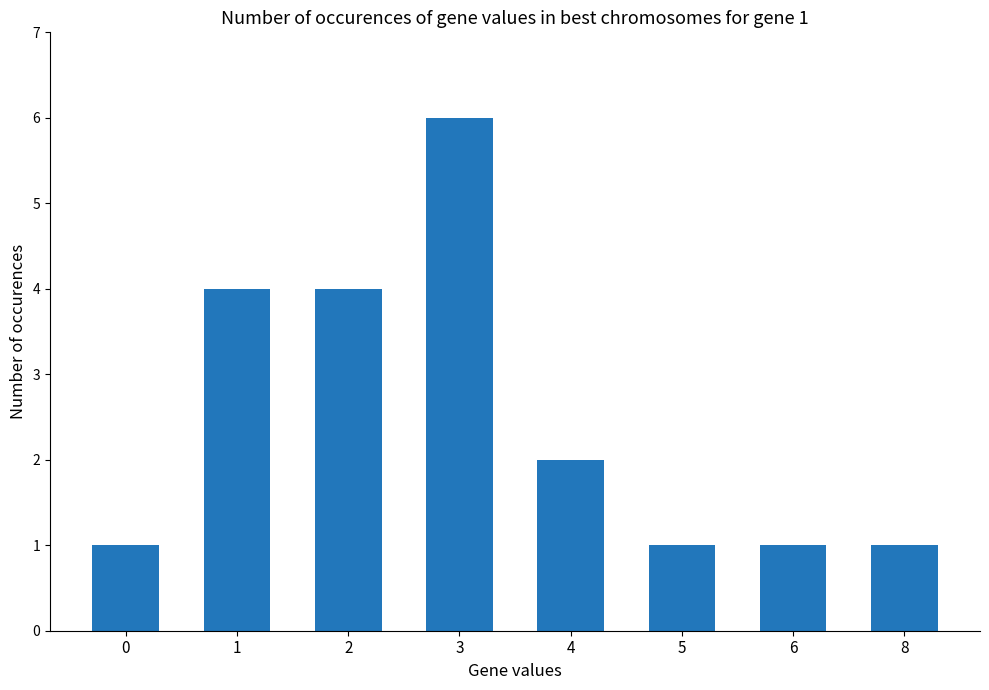

What is the value of the 3rd bar from the left?

4